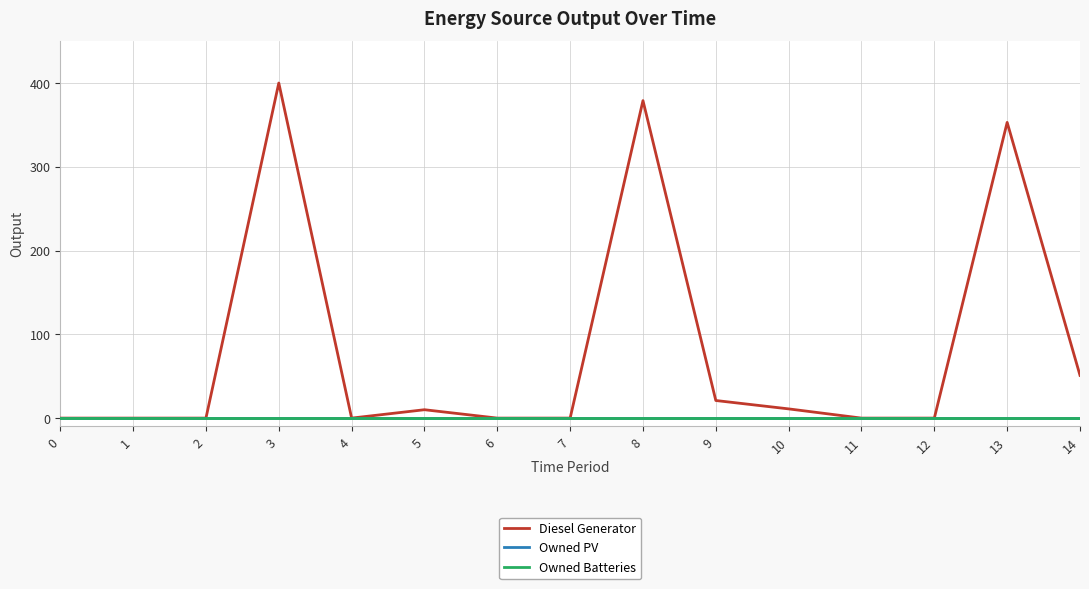

How many lines are shown in the chart?

3